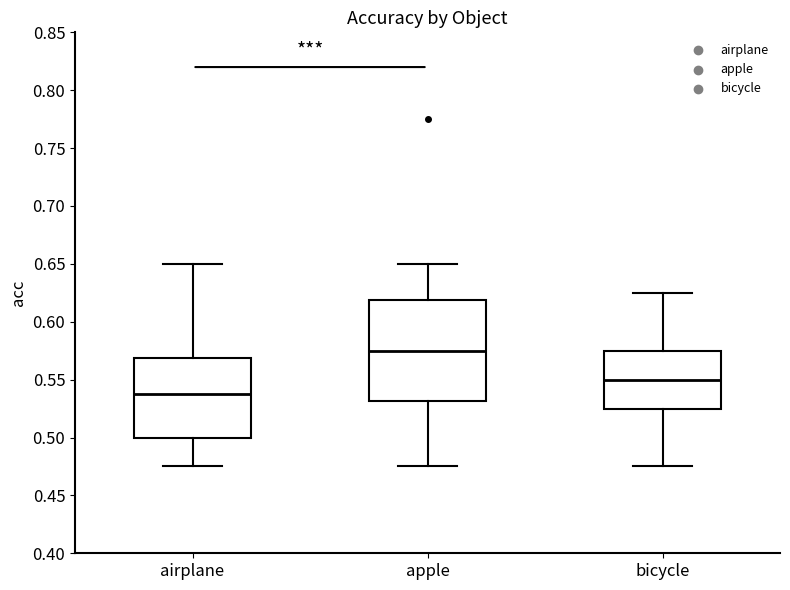

Where is the lower edge of the box for airplane on the y-axis? The values are not printed on the chart, so give them approximately, as read against the axis.

0.500